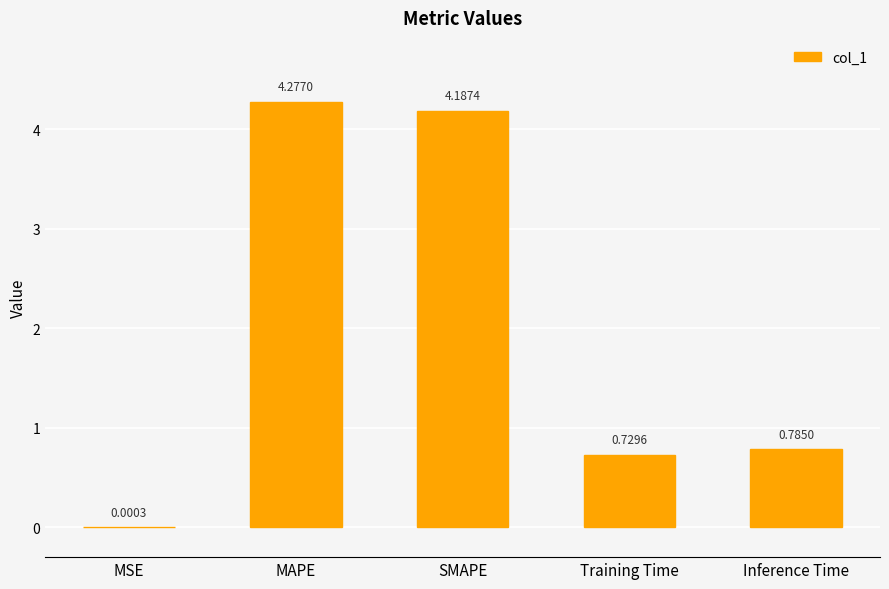

What is the average value?

2.0